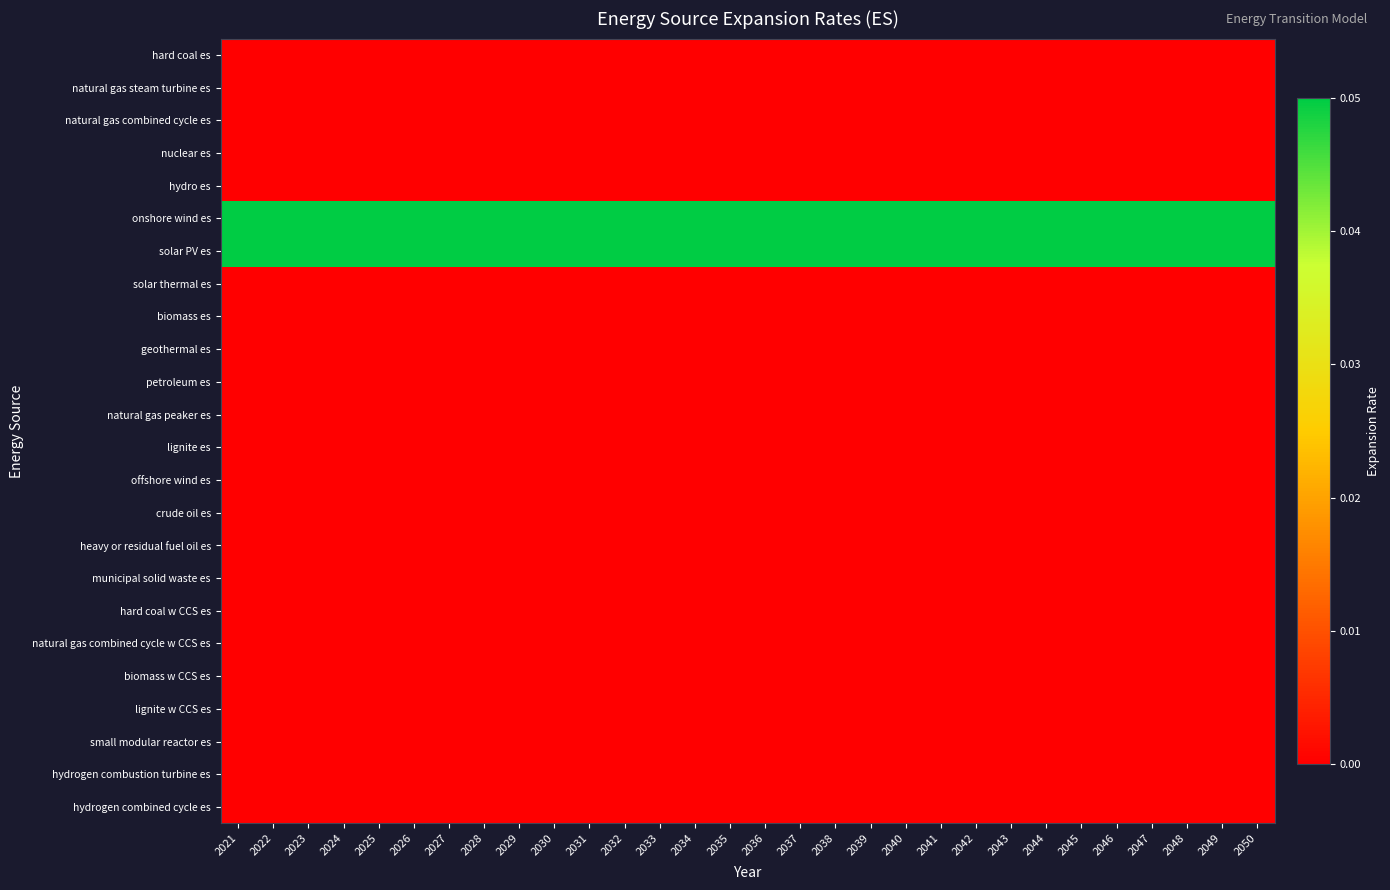

Reading left to right, transcribe all the data shown in this chart.

hard coal es: 2021=0.0	2022=0.0	2023=0.0	2024=0.0	2025=0.0	2026=0.0	2027=0.0	2028=0.0	2029=0.0	2030=0.0	2031=0.0	2032=0.0	2033=0.0	2034=0.0	2035=0.0	2036=0.0	2037=0.0	2038=0.0	2039=0.0	2040=0.0	2041=0.0	2042=0.0	2043=0.0	2044=0.0	2045=0.0	2046=0.0	2047=0.0	2048=0.0	2049=0.0	2050=0.0
natural gas steam turbine es: 2021=0.0	2022=0.0	2023=0.0	2024=0.0	2025=0.0	2026=0.0	2027=0.0	2028=0.0	2029=0.0	2030=0.0	2031=0.0	2032=0.0	2033=0.0	2034=0.0	2035=0.0	2036=0.0	2037=0.0	2038=0.0	2039=0.0	2040=0.0	2041=0.0	2042=0.0	2043=0.0	2044=0.0	2045=0.0	2046=0.0	2047=0.0	2048=0.0	2049=0.0	2050=0.0
natural gas combined cycle es: 2021=0.0	2022=0.0	2023=0.0	2024=0.0	2025=0.0	2026=0.0	2027=0.0	2028=0.0	2029=0.0	2030=0.0	2031=0.0	2032=0.0	2033=0.0	2034=0.0	2035=0.0	2036=0.0	2037=0.0	2038=0.0	2039=0.0	2040=0.0	2041=0.0	2042=0.0	2043=0.0	2044=0.0	2045=0.0	2046=0.0	2047=0.0	2048=0.0	2049=0.0	2050=0.0
nuclear es: 2021=0.0	2022=0.0	2023=0.0	2024=0.0	2025=0.0	2026=0.0	2027=0.0	2028=0.0	2029=0.0	2030=0.0	2031=0.0	2032=0.0	2033=0.0	2034=0.0	2035=0.0	2036=0.0	2037=0.0	2038=0.0	2039=0.0	2040=0.0	2041=0.0	2042=0.0	2043=0.0	2044=0.0	2045=0.0	2046=0.0	2047=0.0	2048=0.0	2049=0.0	2050=0.0
hydro es: 2021=0.0	2022=0.0	2023=0.0	2024=0.0	2025=0.0	2026=0.0	2027=0.0	2028=0.0	2029=0.0	2030=0.0	2031=0.0	2032=0.0	2033=0.0	2034=0.0	2035=0.0	2036=0.0	2037=0.0	2038=0.0	2039=0.0	2040=0.0	2041=0.0	2042=0.0	2043=0.0	2044=0.0	2045=0.0	2046=0.0	2047=0.0	2048=0.0	2049=0.0	2050=0.0
onshore wind es: 2021=0.1	2022=0.1	2023=0.1	2024=0.1	2025=0.1	2026=0.1	2027=0.1	2028=0.1	2029=0.1	2030=0.1	2031=0.1	2032=0.1	2033=0.1	2034=0.1	2035=0.1	2036=0.1	2037=0.1	2038=0.1	2039=0.1	2040=0.1	2041=0.1	2042=0.1	2043=0.1	2044=0.1	2045=0.1	2046=0.1	2047=0.1	2048=0.1	2049=0.1	2050=0.1
solar PV es: 2021=0.1	2022=0.1	2023=0.1	2024=0.1	2025=0.1	2026=0.1	2027=0.1	2028=0.1	2029=0.1	2030=0.1	2031=0.1	2032=0.1	2033=0.1	2034=0.1	2035=0.1	2036=0.1	2037=0.1	2038=0.1	2039=0.1	2040=0.1	2041=0.1	2042=0.1	2043=0.1	2044=0.1	2045=0.1	2046=0.1	2047=0.1	2048=0.1	2049=0.1	2050=0.1
solar thermal es: 2021=0.0	2022=0.0	2023=0.0	2024=0.0	2025=0.0	2026=0.0	2027=0.0	2028=0.0	2029=0.0	2030=0.0	2031=0.0	2032=0.0	2033=0.0	2034=0.0	2035=0.0	2036=0.0	2037=0.0	2038=0.0	2039=0.0	2040=0.0	2041=0.0	2042=0.0	2043=0.0	2044=0.0	2045=0.0	2046=0.0	2047=0.0	2048=0.0	2049=0.0	2050=0.0
biomass es: 2021=0.0	2022=0.0	2023=0.0	2024=0.0	2025=0.0	2026=0.0	2027=0.0	2028=0.0	2029=0.0	2030=0.0	2031=0.0	2032=0.0	2033=0.0	2034=0.0	2035=0.0	2036=0.0	2037=0.0	2038=0.0	2039=0.0	2040=0.0	2041=0.0	2042=0.0	2043=0.0	2044=0.0	2045=0.0	2046=0.0	2047=0.0	2048=0.0	2049=0.0	2050=0.0
geothermal es: 2021=0.0	2022=0.0	2023=0.0	2024=0.0	2025=0.0	2026=0.0	2027=0.0	2028=0.0	2029=0.0	2030=0.0	2031=0.0	2032=0.0	2033=0.0	2034=0.0	2035=0.0	2036=0.0	2037=0.0	2038=0.0	2039=0.0	2040=0.0	2041=0.0	2042=0.0	2043=0.0	2044=0.0	2045=0.0	2046=0.0	2047=0.0	2048=0.0	2049=0.0	2050=0.0
petroleum es: 2021=0.0	2022=0.0	2023=0.0	2024=0.0	2025=0.0	2026=0.0	2027=0.0	2028=0.0	2029=0.0	2030=0.0	2031=0.0	2032=0.0	2033=0.0	2034=0.0	2035=0.0	2036=0.0	2037=0.0	2038=0.0	2039=0.0	2040=0.0	2041=0.0	2042=0.0	2043=0.0	2044=0.0	2045=0.0	2046=0.0	2047=0.0	2048=0.0	2049=0.0	2050=0.0
natural gas peaker es: 2021=0.0	2022=0.0	2023=0.0	2024=0.0	2025=0.0	2026=0.0	2027=0.0	2028=0.0	2029=0.0	2030=0.0	2031=0.0	2032=0.0	2033=0.0	2034=0.0	2035=0.0	2036=0.0	2037=0.0	2038=0.0	2039=0.0	2040=0.0	2041=0.0	2042=0.0	2043=0.0	2044=0.0	2045=0.0	2046=0.0	2047=0.0	2048=0.0	2049=0.0	2050=0.0
lignite es: 2021=0.0	2022=0.0	2023=0.0	2024=0.0	2025=0.0	2026=0.0	2027=0.0	2028=0.0	2029=0.0	2030=0.0	2031=0.0	2032=0.0	2033=0.0	2034=0.0	2035=0.0	2036=0.0	2037=0.0	2038=0.0	2039=0.0	2040=0.0	2041=0.0	2042=0.0	2043=0.0	2044=0.0	2045=0.0	2046=0.0	2047=0.0	2048=0.0	2049=0.0	2050=0.0
offshore wind es: 2021=0.0	2022=0.0	2023=0.0	2024=0.0	2025=0.0	2026=0.0	2027=0.0	2028=0.0	2029=0.0	2030=0.0	2031=0.0	2032=0.0	2033=0.0	2034=0.0	2035=0.0	2036=0.0	2037=0.0	2038=0.0	2039=0.0	2040=0.0	2041=0.0	2042=0.0	2043=0.0	2044=0.0	2045=0.0	2046=0.0	2047=0.0	2048=0.0	2049=0.0	2050=0.0
crude oil es: 2021=0.0	2022=0.0	2023=0.0	2024=0.0	2025=0.0	2026=0.0	2027=0.0	2028=0.0	2029=0.0	2030=0.0	2031=0.0	2032=0.0	2033=0.0	2034=0.0	2035=0.0	2036=0.0	2037=0.0	2038=0.0	2039=0.0	2040=0.0	2041=0.0	2042=0.0	2043=0.0	2044=0.0	2045=0.0	2046=0.0	2047=0.0	2048=0.0	2049=0.0	2050=0.0
heavy or residual fuel oil es: 2021=0.0	2022=0.0	2023=0.0	2024=0.0	2025=0.0	2026=0.0	2027=0.0	2028=0.0	2029=0.0	2030=0.0	2031=0.0	2032=0.0	2033=0.0	2034=0.0	2035=0.0	2036=0.0	2037=0.0	2038=0.0	2039=0.0	2040=0.0	2041=0.0	2042=0.0	2043=0.0	2044=0.0	2045=0.0	2046=0.0	2047=0.0	2048=0.0	2049=0.0	2050=0.0
municipal solid waste es: 2021=0.0	2022=0.0	2023=0.0	2024=0.0	2025=0.0	2026=0.0	2027=0.0	2028=0.0	2029=0.0	2030=0.0	2031=0.0	2032=0.0	2033=0.0	2034=0.0	2035=0.0	2036=0.0	2037=0.0	2038=0.0	2039=0.0	2040=0.0	2041=0.0	2042=0.0	2043=0.0	2044=0.0	2045=0.0	2046=0.0	2047=0.0	2048=0.0	2049=0.0	2050=0.0
hard coal w CCS es: 2021=0.0	2022=0.0	2023=0.0	2024=0.0	2025=0.0	2026=0.0	2027=0.0	2028=0.0	2029=0.0	2030=0.0	2031=0.0	2032=0.0	2033=0.0	2034=0.0	2035=0.0	2036=0.0	2037=0.0	2038=0.0	2039=0.0	2040=0.0	2041=0.0	2042=0.0	2043=0.0	2044=0.0	2045=0.0	2046=0.0	2047=0.0	2048=0.0	2049=0.0	2050=0.0
natural gas combined cycle w CCS es: 2021=0.0	2022=0.0	2023=0.0	2024=0.0	2025=0.0	2026=0.0	2027=0.0	2028=0.0	2029=0.0	2030=0.0	2031=0.0	2032=0.0	2033=0.0	2034=0.0	2035=0.0	2036=0.0	2037=0.0	2038=0.0	2039=0.0	2040=0.0	2041=0.0	2042=0.0	2043=0.0	2044=0.0	2045=0.0	2046=0.0	2047=0.0	2048=0.0	2049=0.0	2050=0.0
biomass w CCS es: 2021=0.0	2022=0.0	2023=0.0	2024=0.0	2025=0.0	2026=0.0	2027=0.0	2028=0.0	2029=0.0	2030=0.0	2031=0.0	2032=0.0	2033=0.0	2034=0.0	2035=0.0	2036=0.0	2037=0.0	2038=0.0	2039=0.0	2040=0.0	2041=0.0	2042=0.0	2043=0.0	2044=0.0	2045=0.0	2046=0.0	2047=0.0	2048=0.0	2049=0.0	2050=0.0
lignite w CCS es: 2021=0.0	2022=0.0	2023=0.0	2024=0.0	2025=0.0	2026=0.0	2027=0.0	2028=0.0	2029=0.0	2030=0.0	2031=0.0	2032=0.0	2033=0.0	2034=0.0	2035=0.0	2036=0.0	2037=0.0	2038=0.0	2039=0.0	2040=0.0	2041=0.0	2042=0.0	2043=0.0	2044=0.0	2045=0.0	2046=0.0	2047=0.0	2048=0.0	2049=0.0	2050=0.0
small modular reactor es: 2021=0.0	2022=0.0	2023=0.0	2024=0.0	2025=0.0	2026=0.0	2027=0.0	2028=0.0	2029=0.0	2030=0.0	2031=0.0	2032=0.0	2033=0.0	2034=0.0	2035=0.0	2036=0.0	2037=0.0	2038=0.0	2039=0.0	2040=0.0	2041=0.0	2042=0.0	2043=0.0	2044=0.0	2045=0.0	2046=0.0	2047=0.0	2048=0.0	2049=0.0	2050=0.0
hydrogen combustion turbine es: 2021=0.0	2022=0.0	2023=0.0	2024=0.0	2025=0.0	2026=0.0	2027=0.0	2028=0.0	2029=0.0	2030=0.0	2031=0.0	2032=0.0	2033=0.0	2034=0.0	2035=0.0	2036=0.0	2037=0.0	2038=0.0	2039=0.0	2040=0.0	2041=0.0	2042=0.0	2043=0.0	2044=0.0	2045=0.0	2046=0.0	2047=0.0	2048=0.0	2049=0.0	2050=0.0
hydrogen combined cycle es: 2021=0.0	2022=0.0	2023=0.0	2024=0.0	2025=0.0	2026=0.0	2027=0.0	2028=0.0	2029=0.0	2030=0.0	2031=0.0	2032=0.0	2033=0.0	2034=0.0	2035=0.0	2036=0.0	2037=0.0	2038=0.0	2039=0.0	2040=0.0	2041=0.0	2042=0.0	2043=0.0	2044=0.0	2045=0.0	2046=0.0	2047=0.0	2048=0.0	2049=0.0	2050=0.0